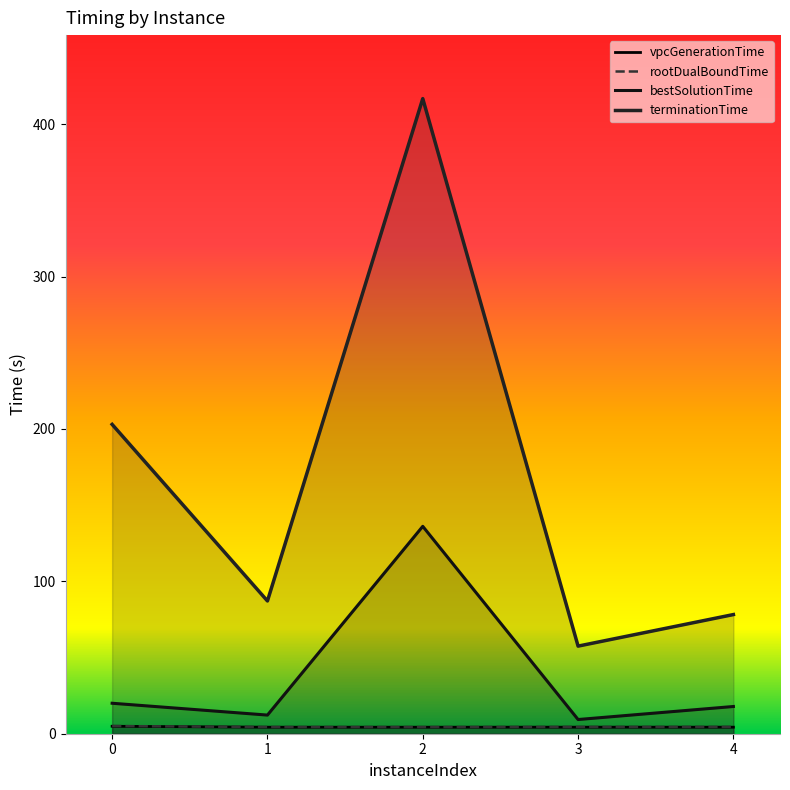

In rootDualBoundTime, how many points are lower than both neighbors (excluding endpoints)?

1